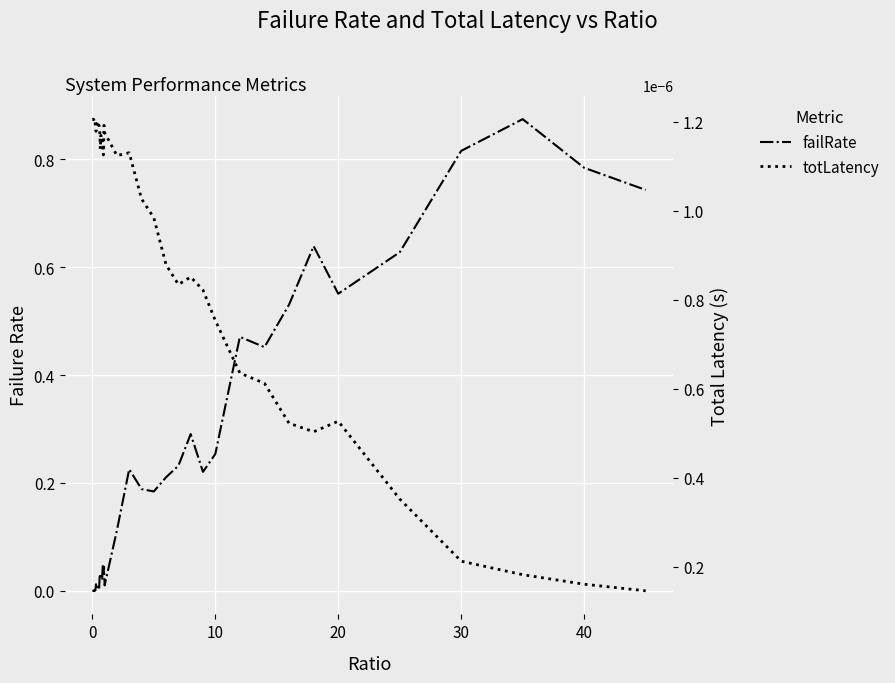

How many distinct data groups are displayed?

2